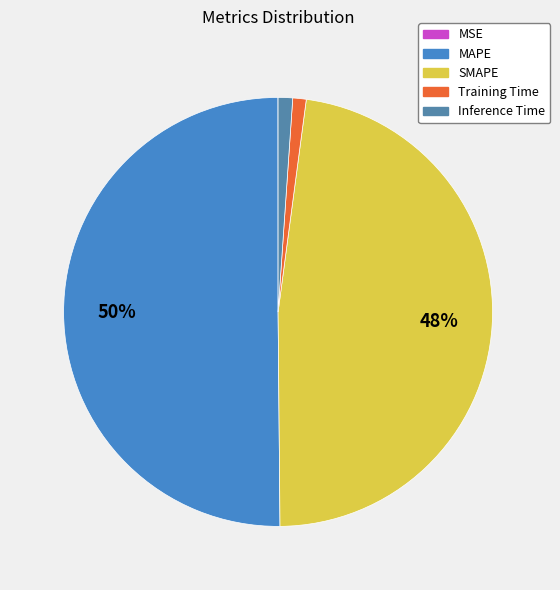

To the nearest percent, what percentage of the pie is Training Time?

1%